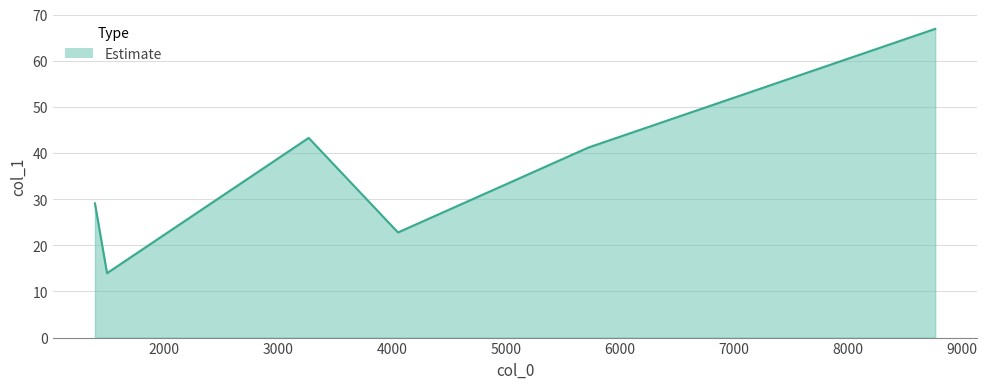

How many interior local valleys (lower than both neighbors) does the data have?

2